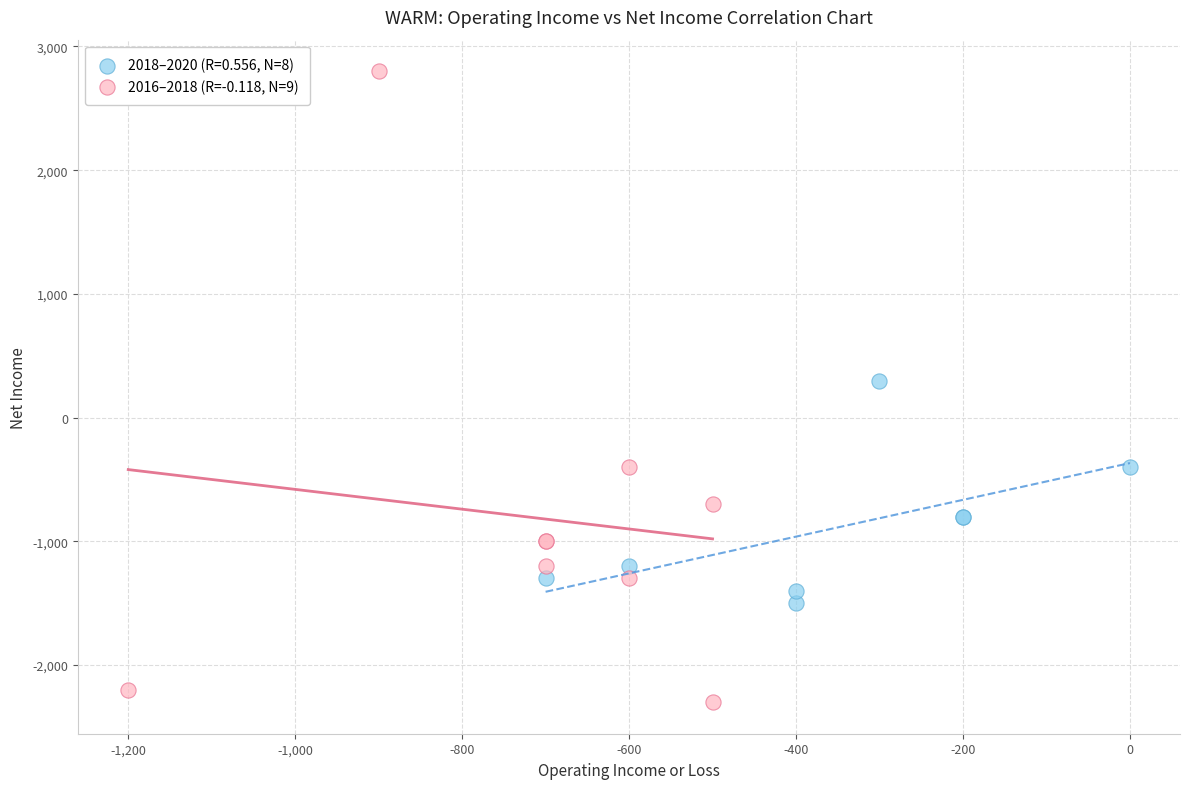

Which series reaches the minimum Y coordinate?

2016–2018 (R=-0.118, N=9)